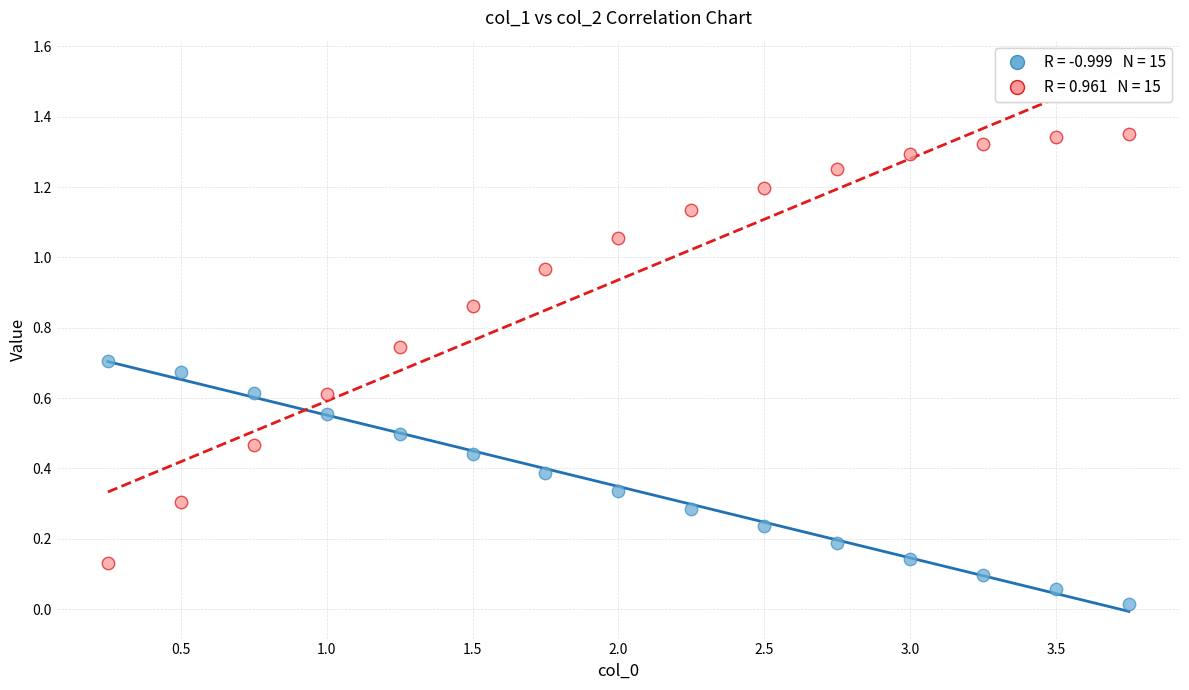

Across all data points, what is the range of X values (max minus min)?

3.5